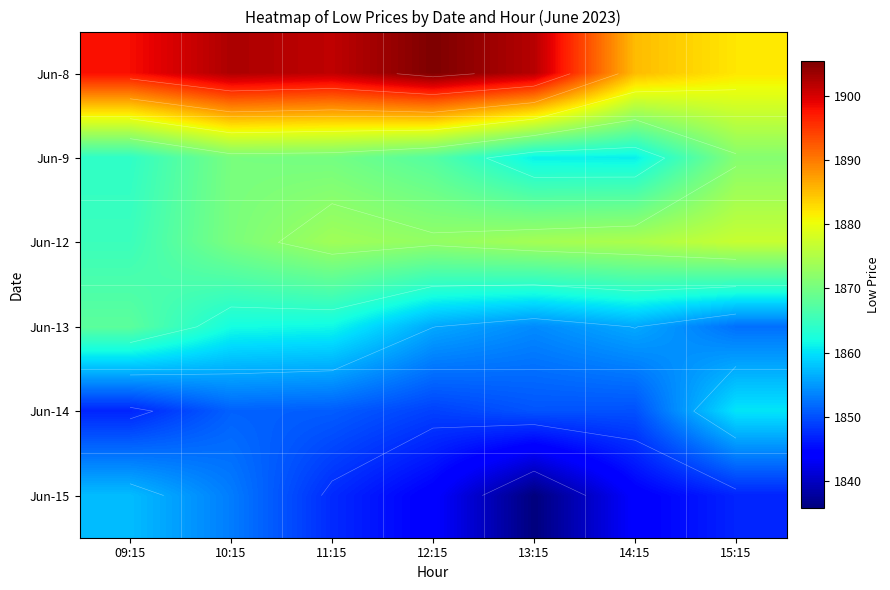

Is the value of Jun-13 at 15:15 greater than the value of Jun-8 at 13:15?

No